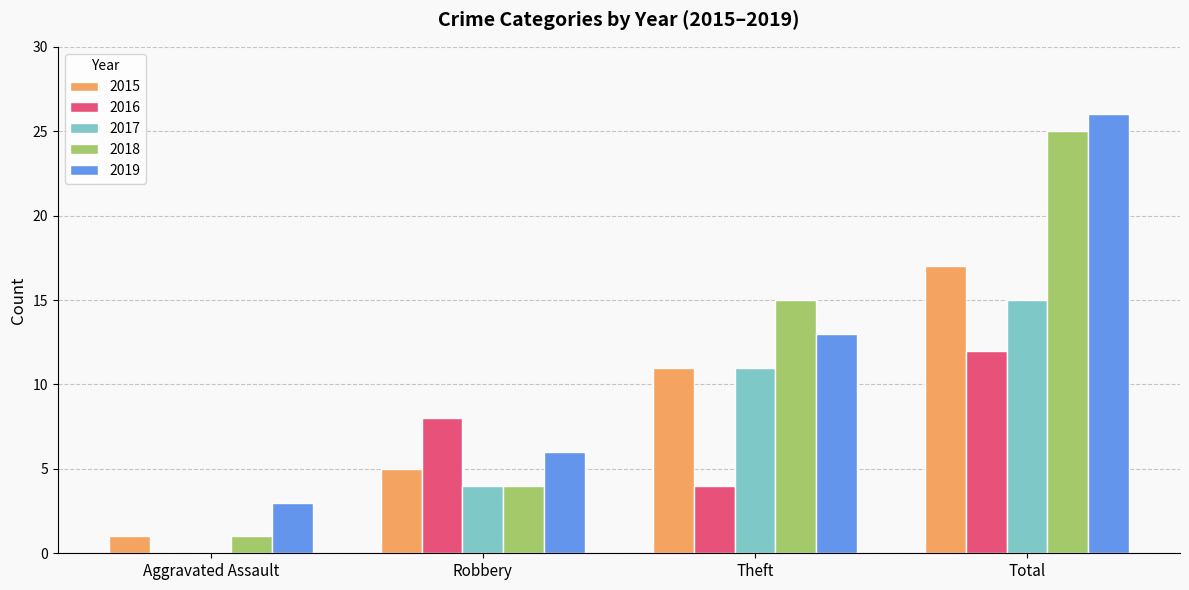

Is it true that 2016 equals -7 at Aggravated Assault?

False